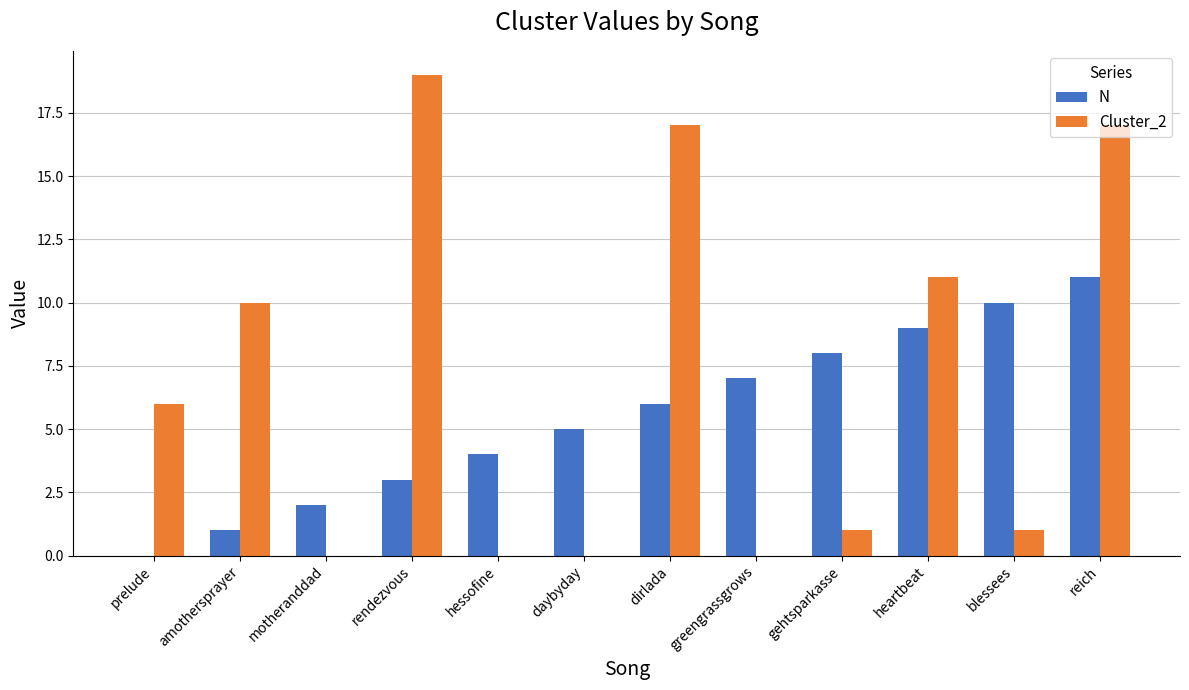

Reading right to left, what are all the values shown in this chart?

N: 11	10	9	8	7	6	5	4	3	2	1	0
Cluster_2: 17	1	11	1	0	17	0	0	19	0	10	6